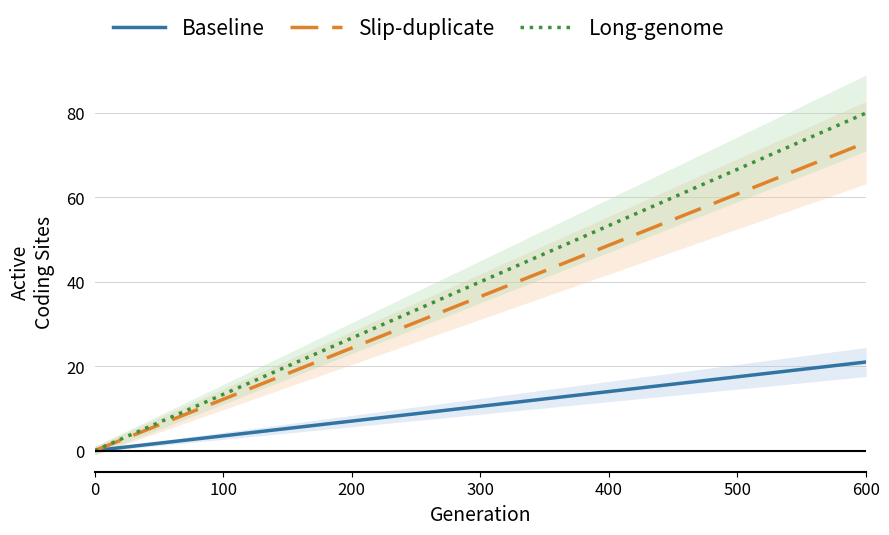

At how many categories does at least one series exceed 54?

7